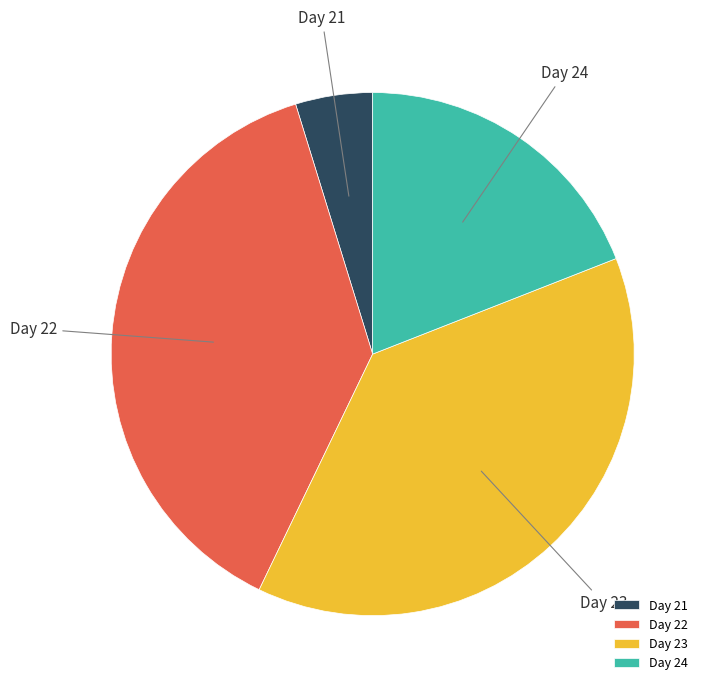

Is the sum of Day 24 and Day 21 greater than half?

No